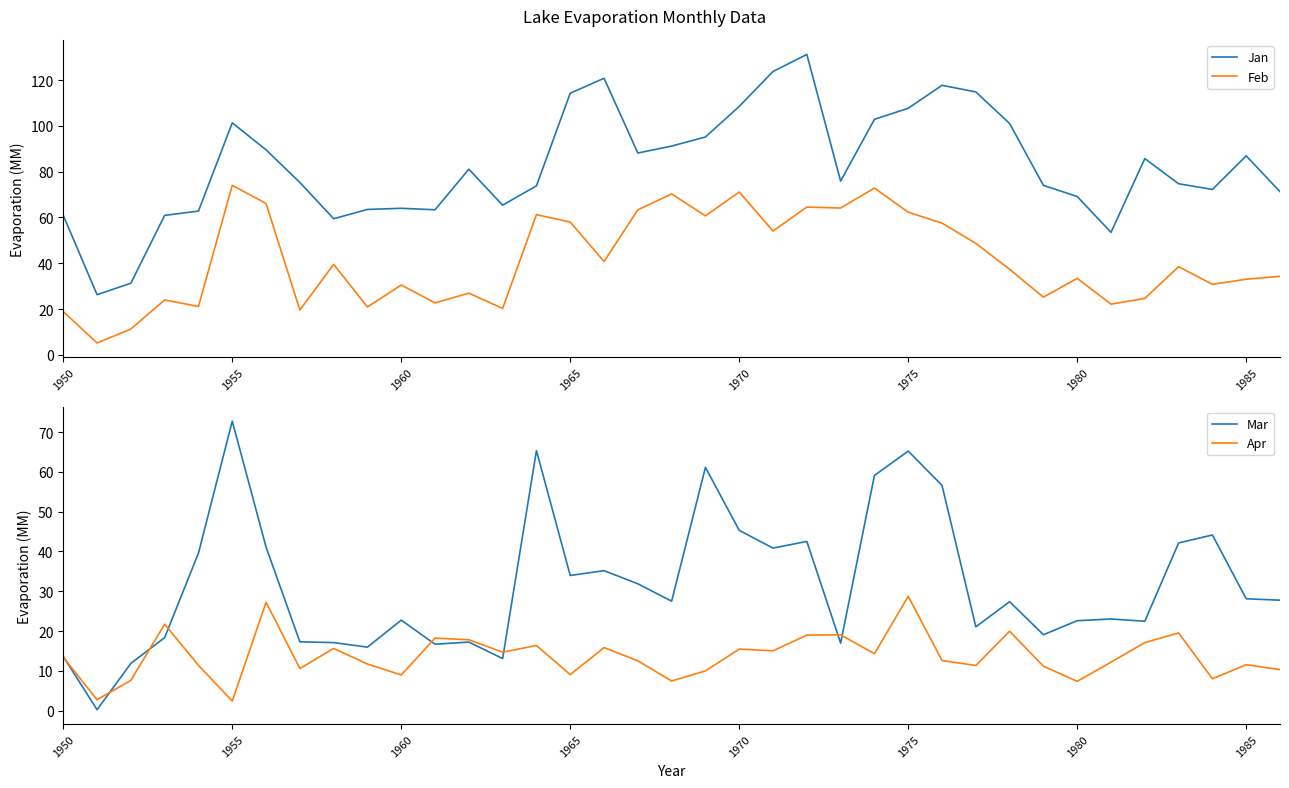

True or false: Feb has a value of 8.4 at 31.

False